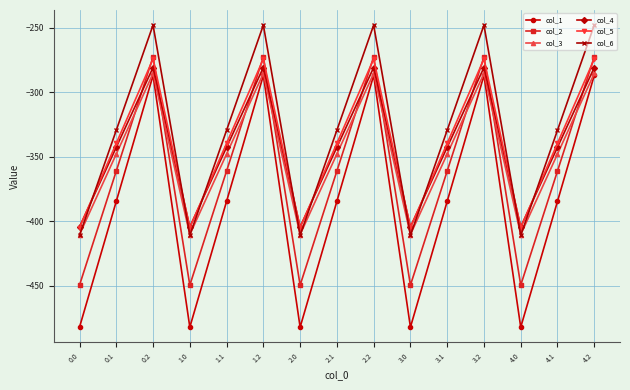

What is the difference between the col_5 values at 0.2 and 4.1?

65.3